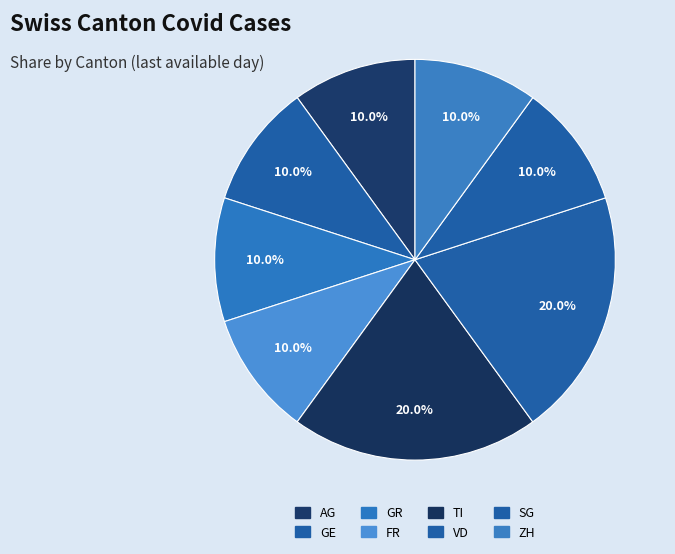

How many slices are in this pie chart?

8